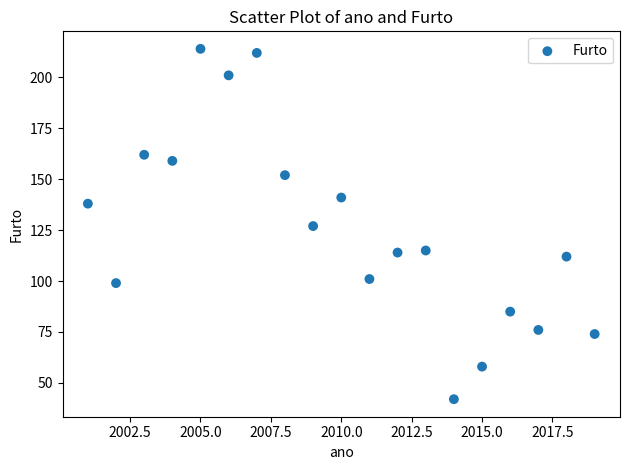

What is the range of X values (max minus min)?

18